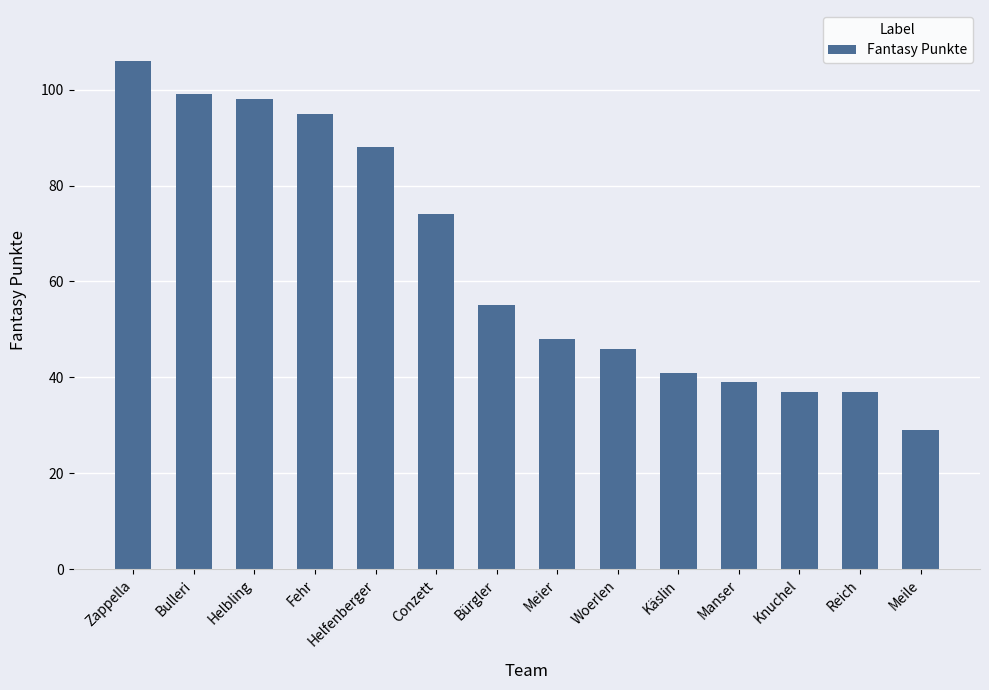

Is it true that the value at Manser is 69?

False